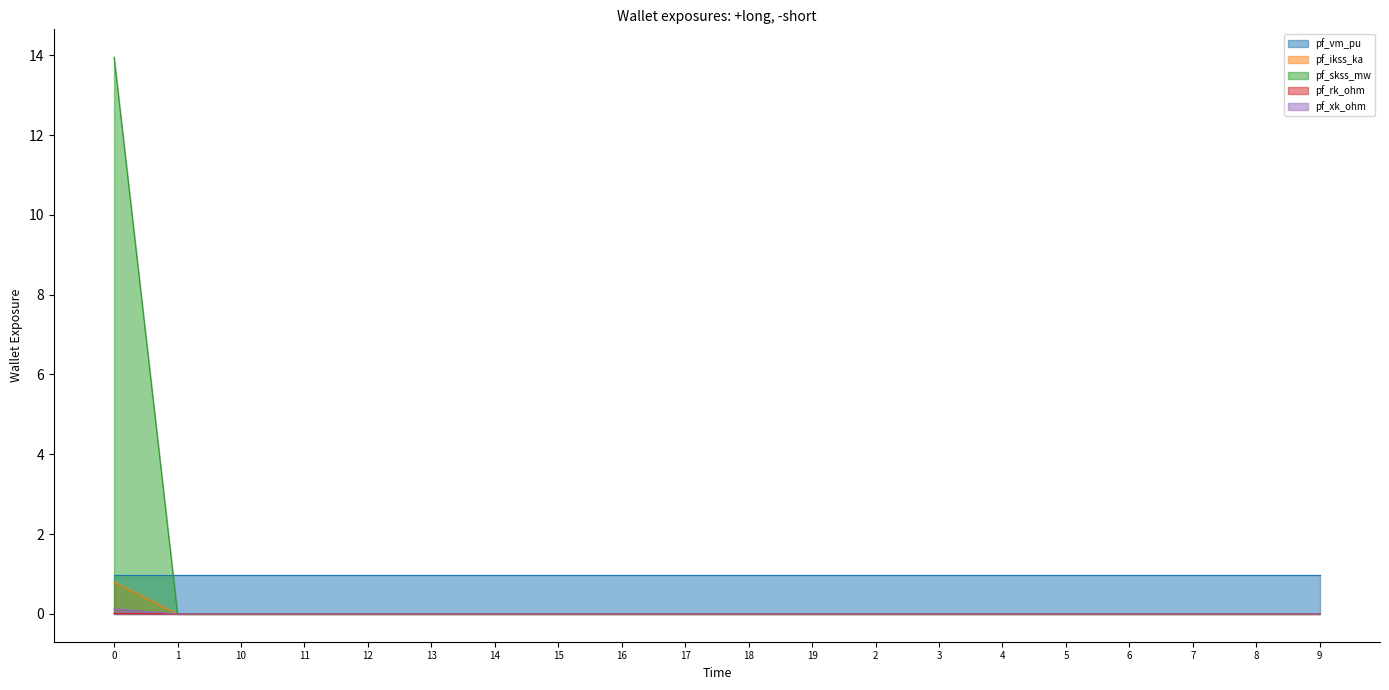

Does the chart display data point markers on the line(s)?

No